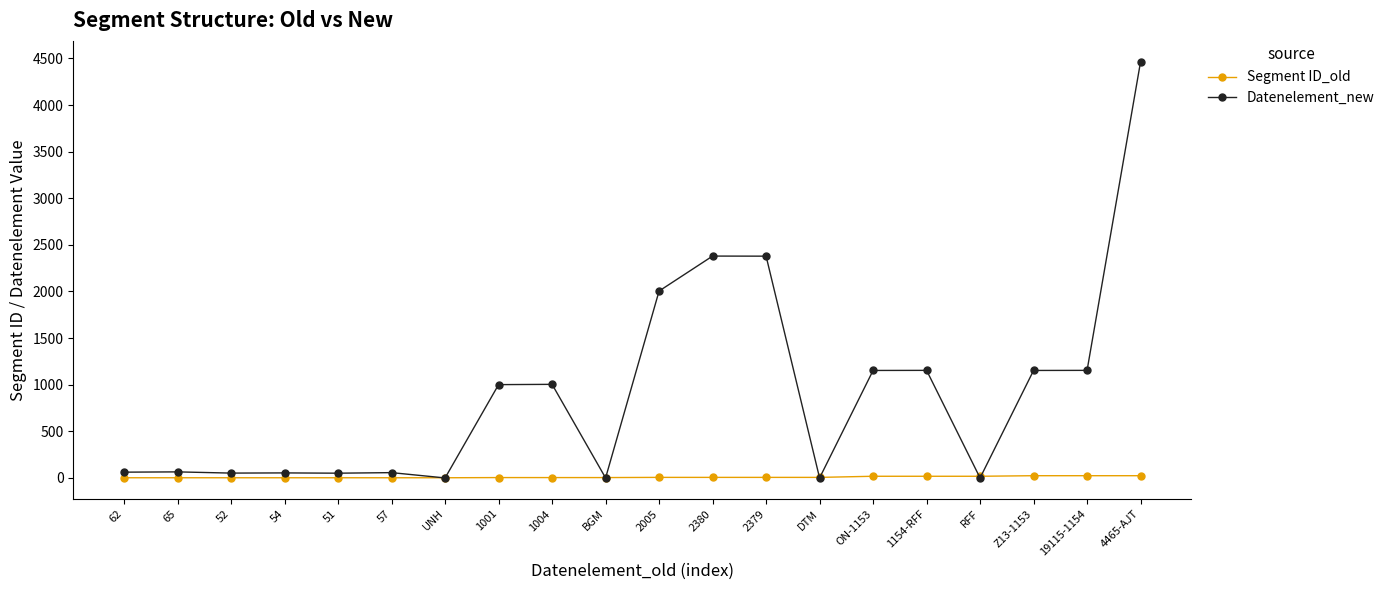

At how many categories does at least one series exceed 1743?

4